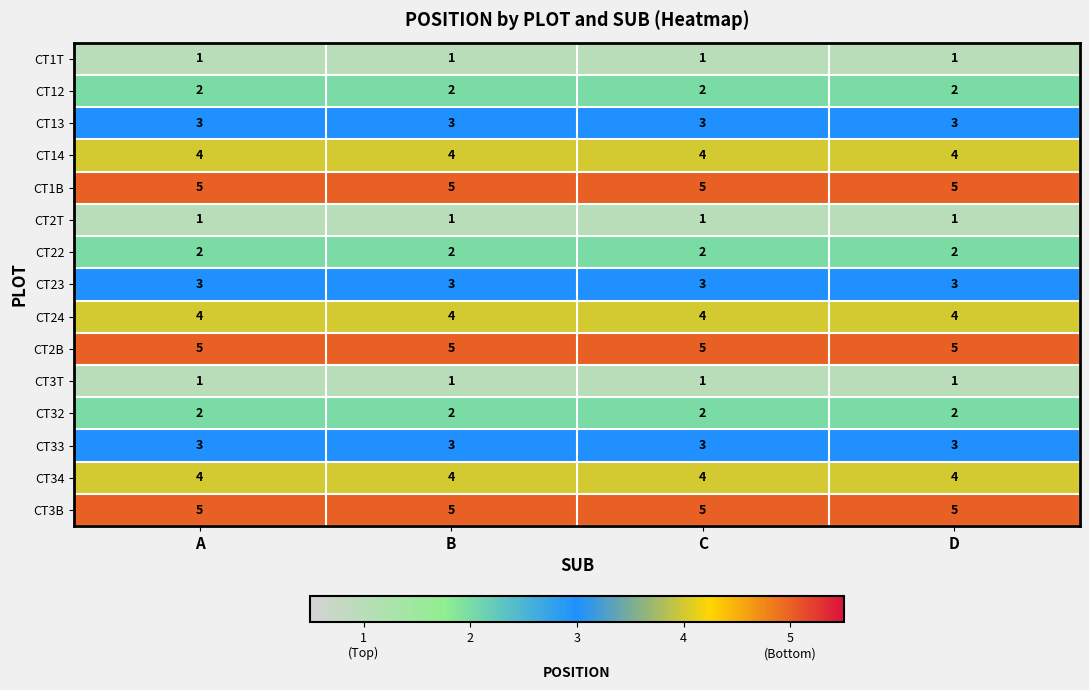

What is the approximate value of CT23 at C?

3